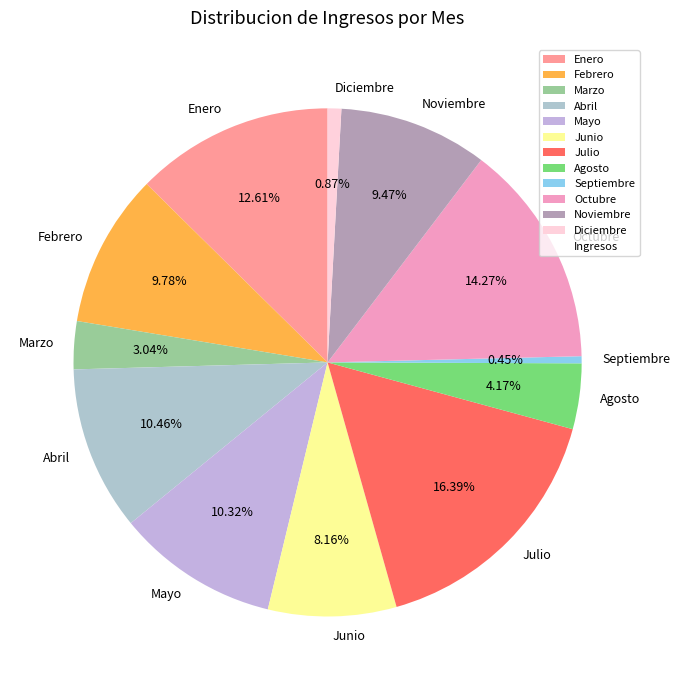

Does Marzo account for over 50% of the chart?

No